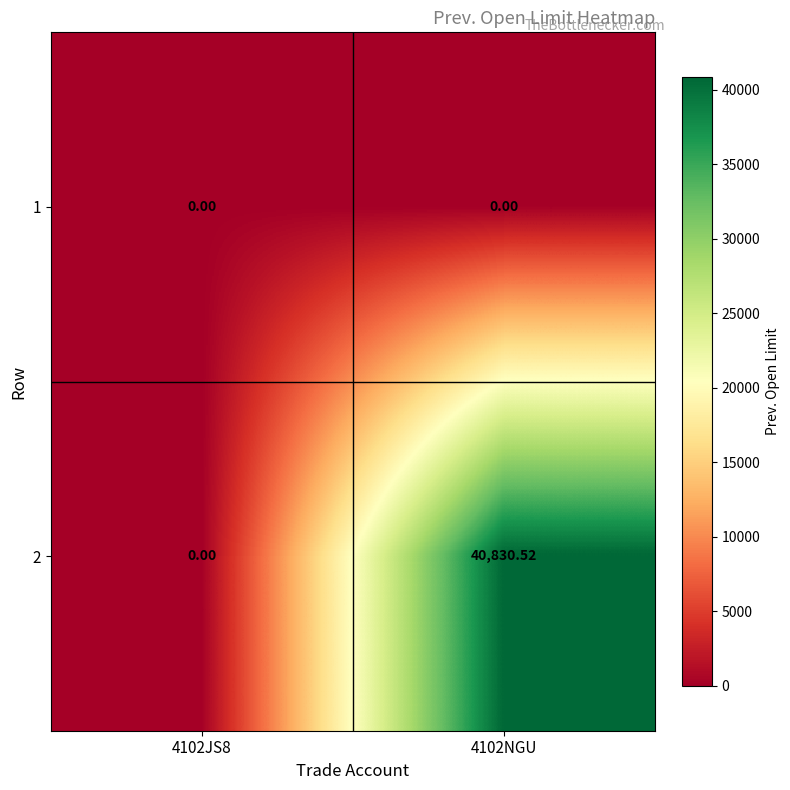

Which series has the largest total across all categories?

2